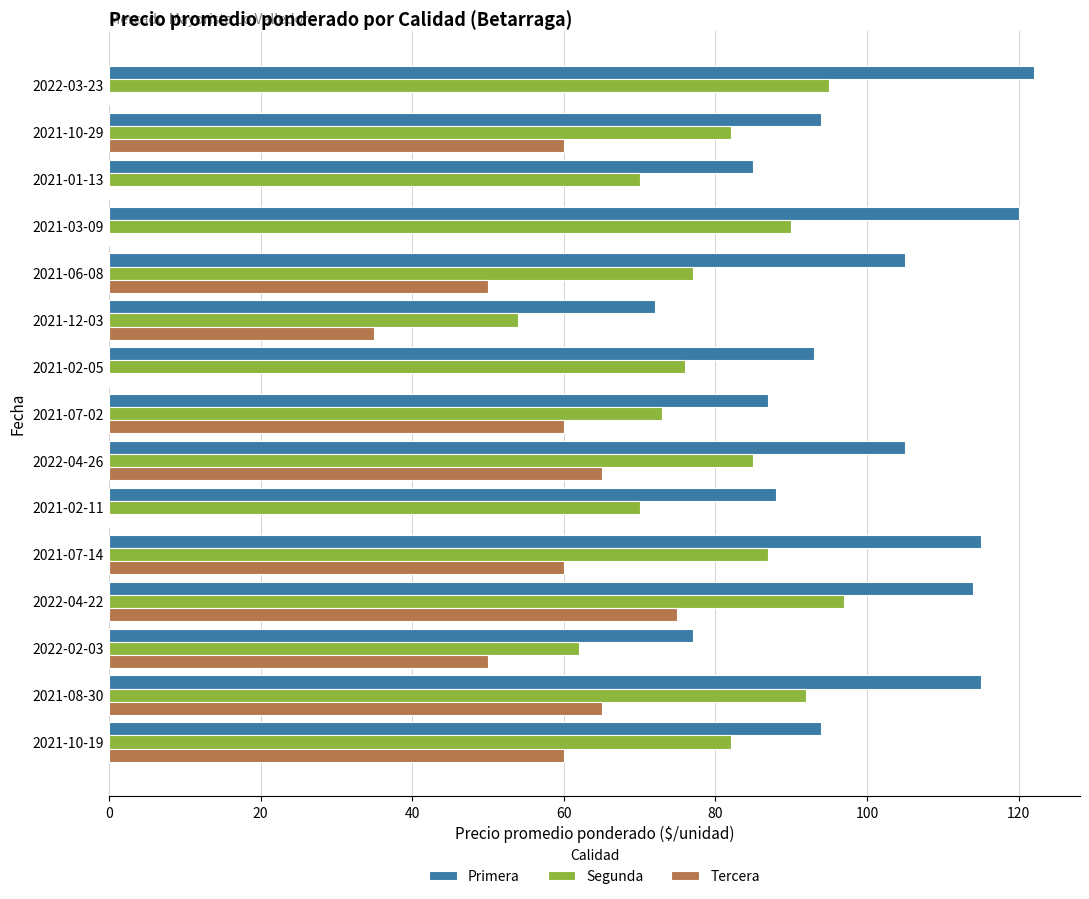

What is the average value of the Primera series?

99